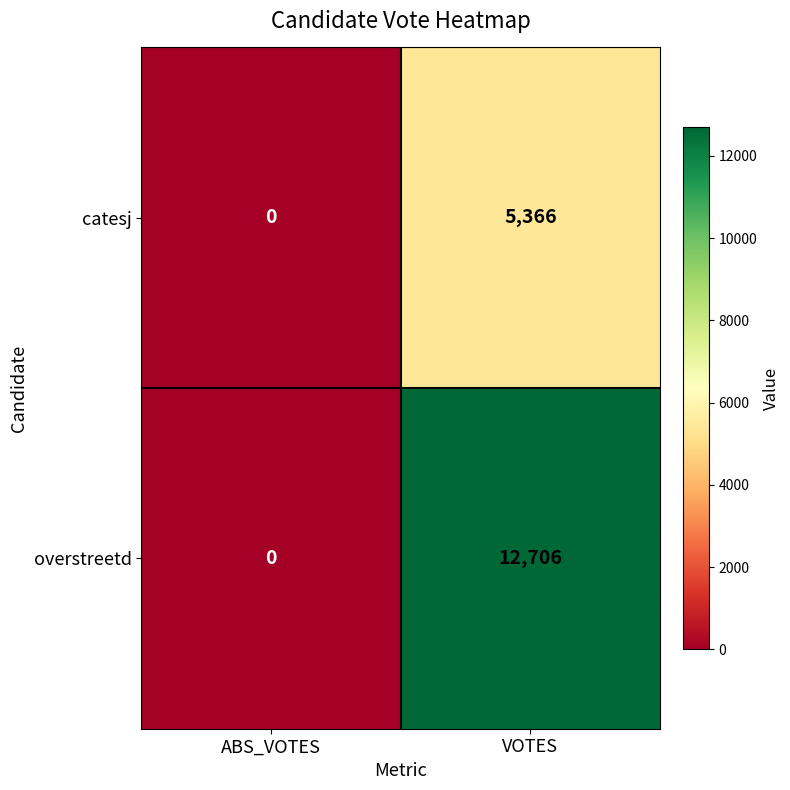

At how many categories does at least one series exceed 8824?

1